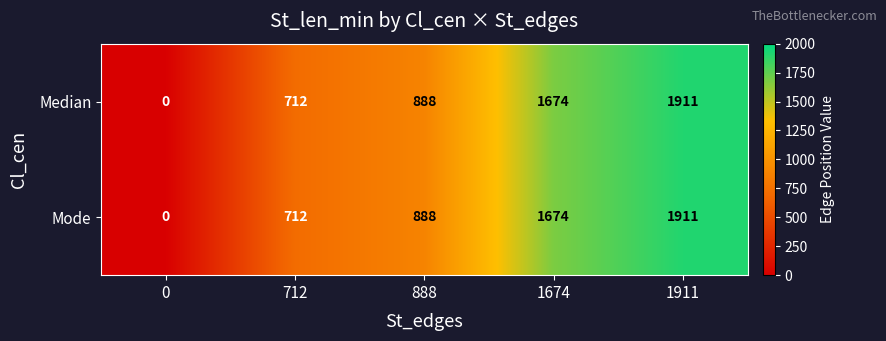

How many categories are shown in the chart?

5